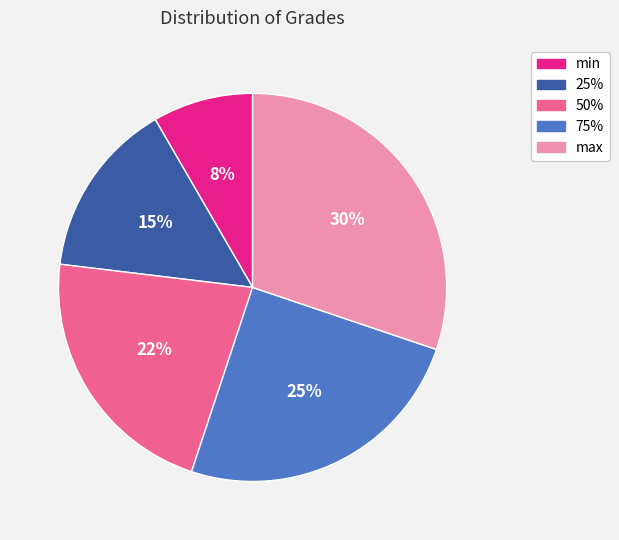

Approximately how many times larger is the value at 50% compared to 25%?

1.5